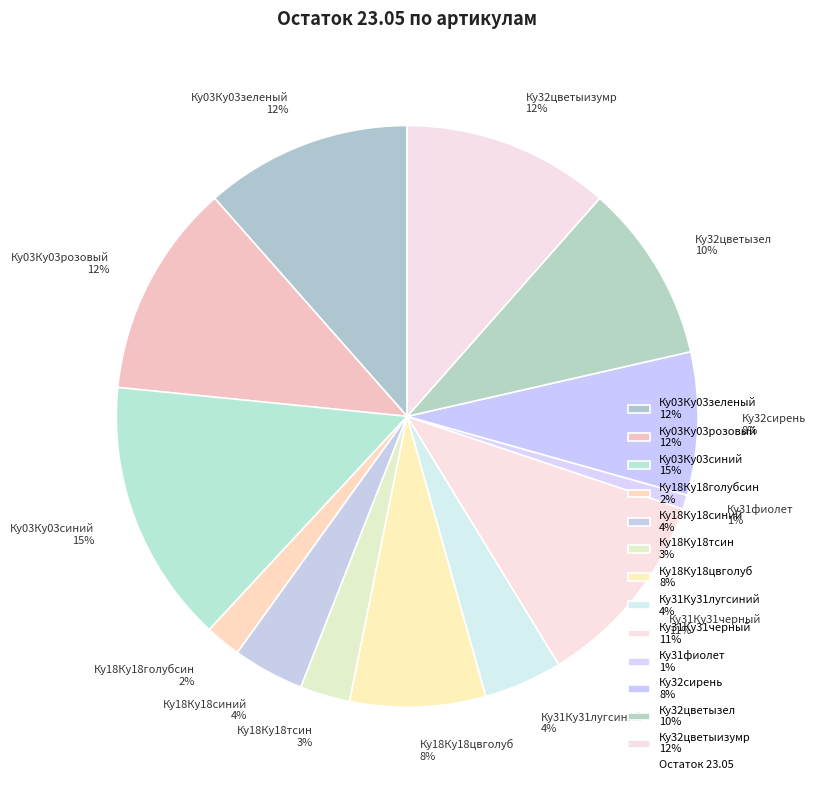

The Ку03Ку03розовый slice represents 1% of the pie. True or false?

False